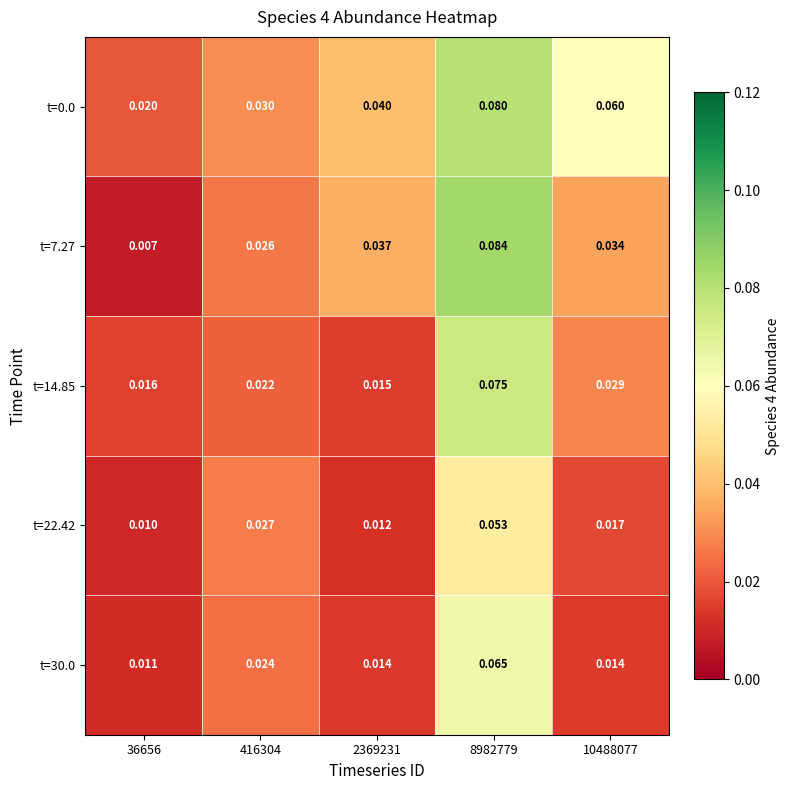

Is the value of t=22.42 at 416304 greater than the value of t=7.27 at 10488077?

No